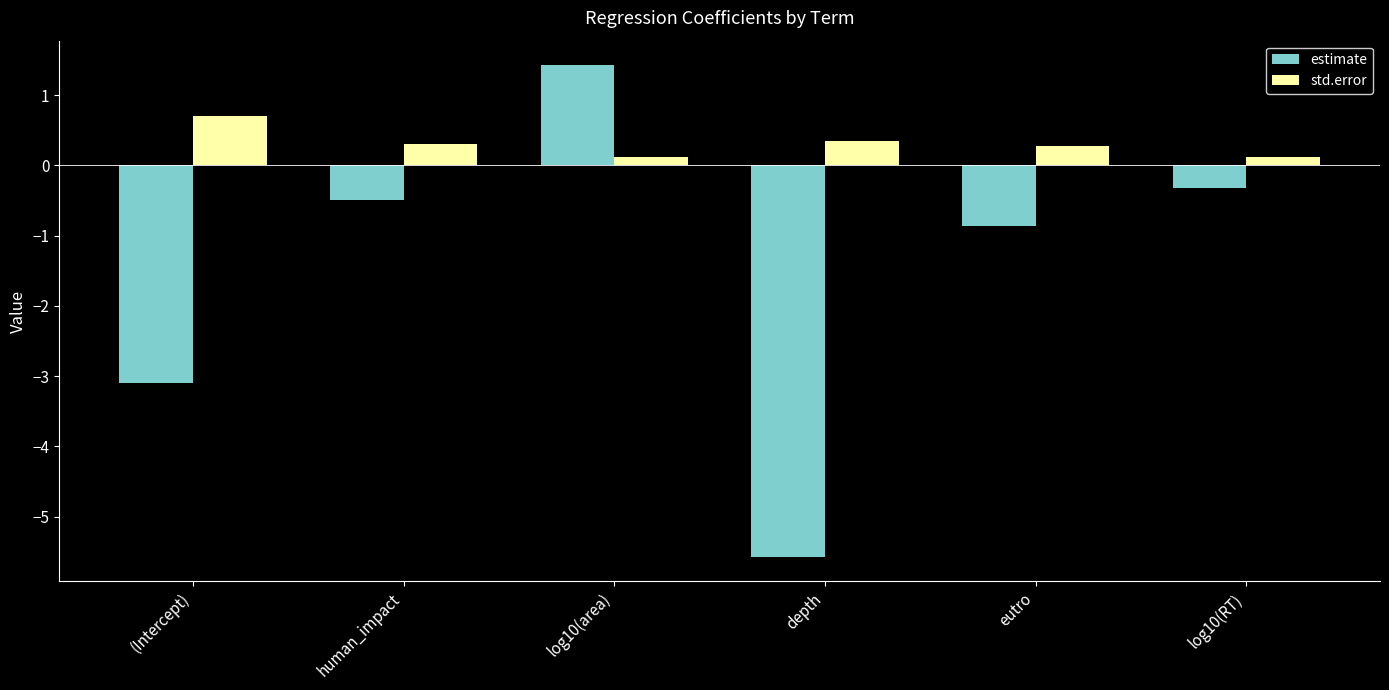

List the series in order of their overall mean, highest first.

std.error, estimate